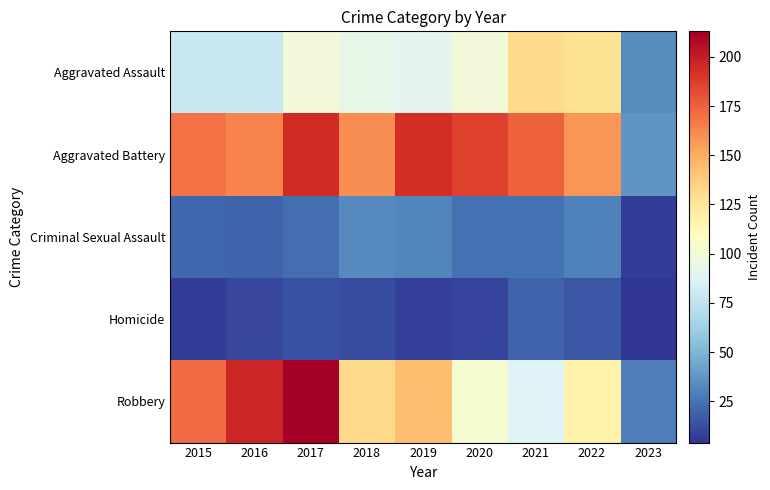

At which category is the sum across all series the highest?

2017